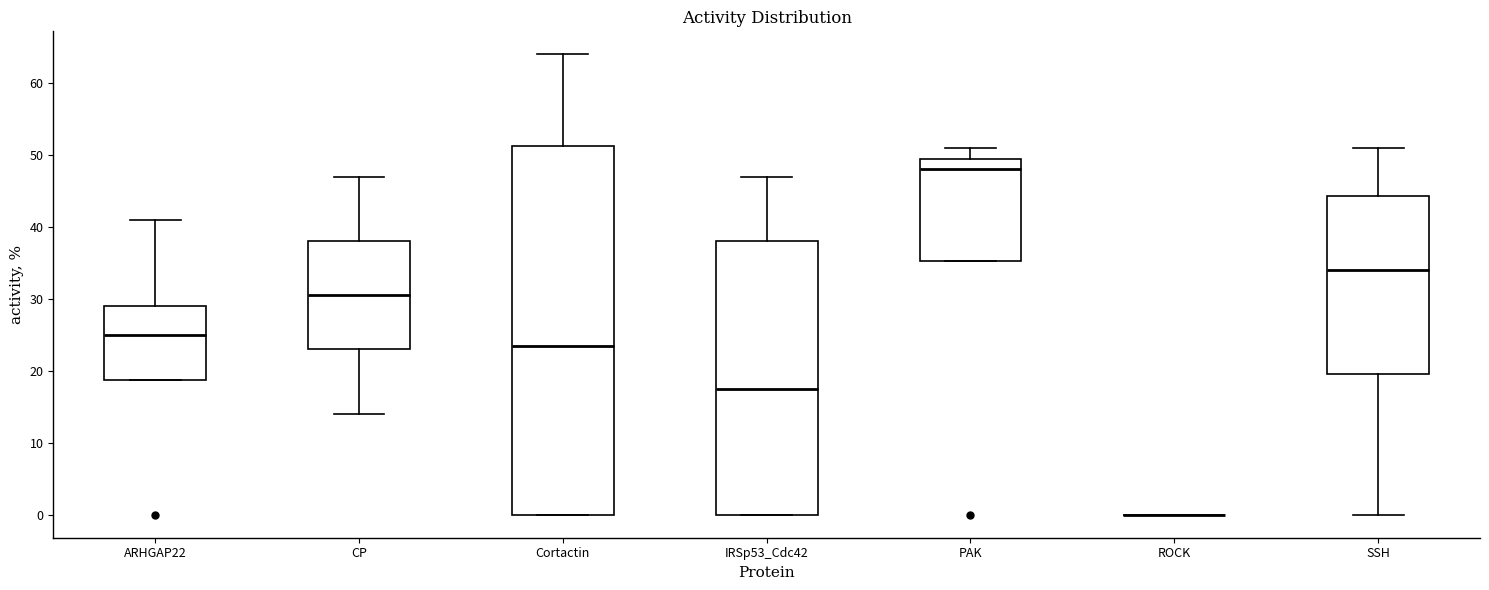

Comparing the boxes themselves (not the whiskers), which one is the tallest?

Cortactin